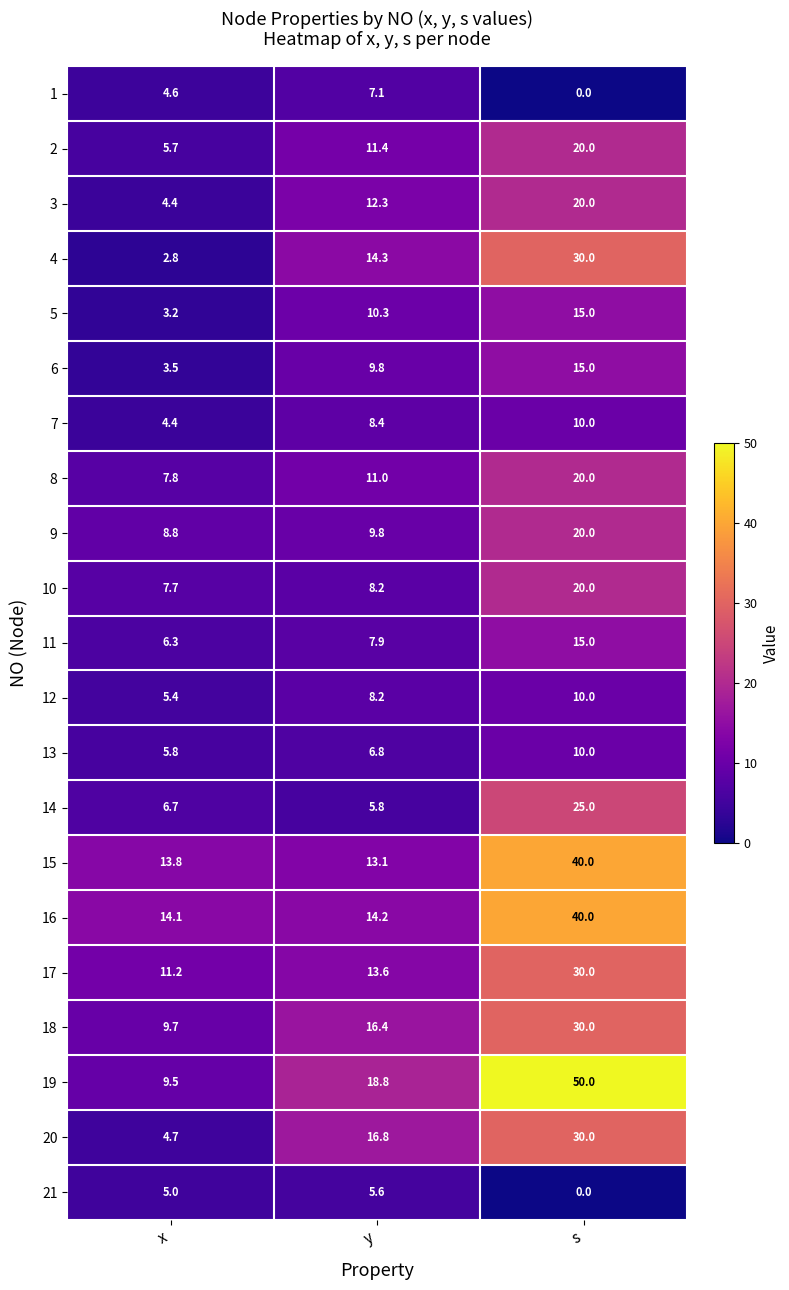

What is the sum of the 12 values at y and s?

18.2